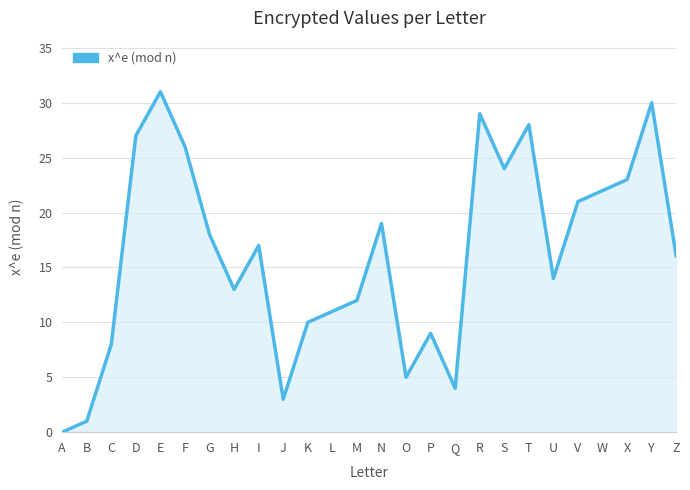

Between Y and E, which is larger?

E